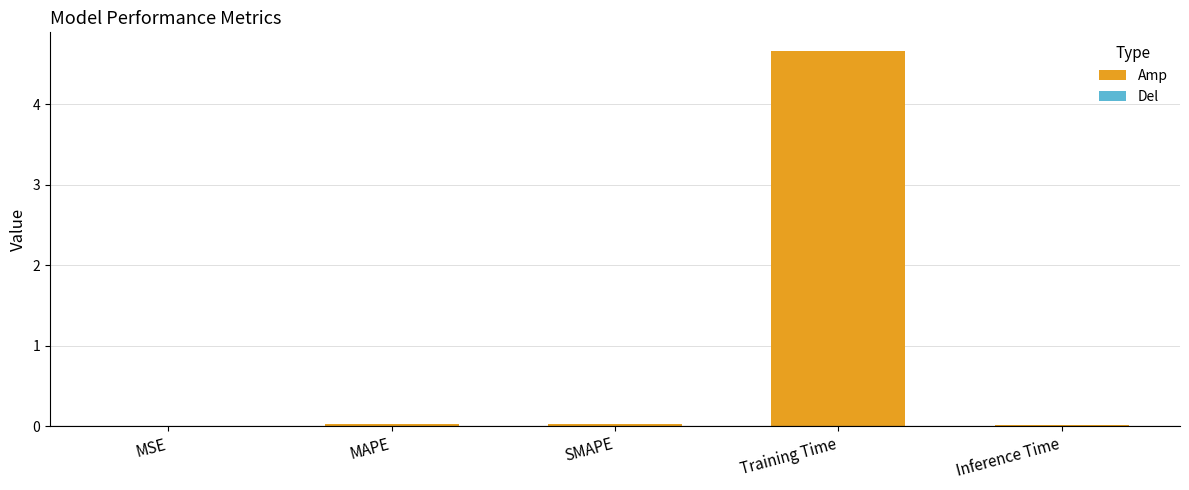

Rank the categories by value from lowest to highest.

MSE, Inference Time, MAPE, SMAPE, Training Time